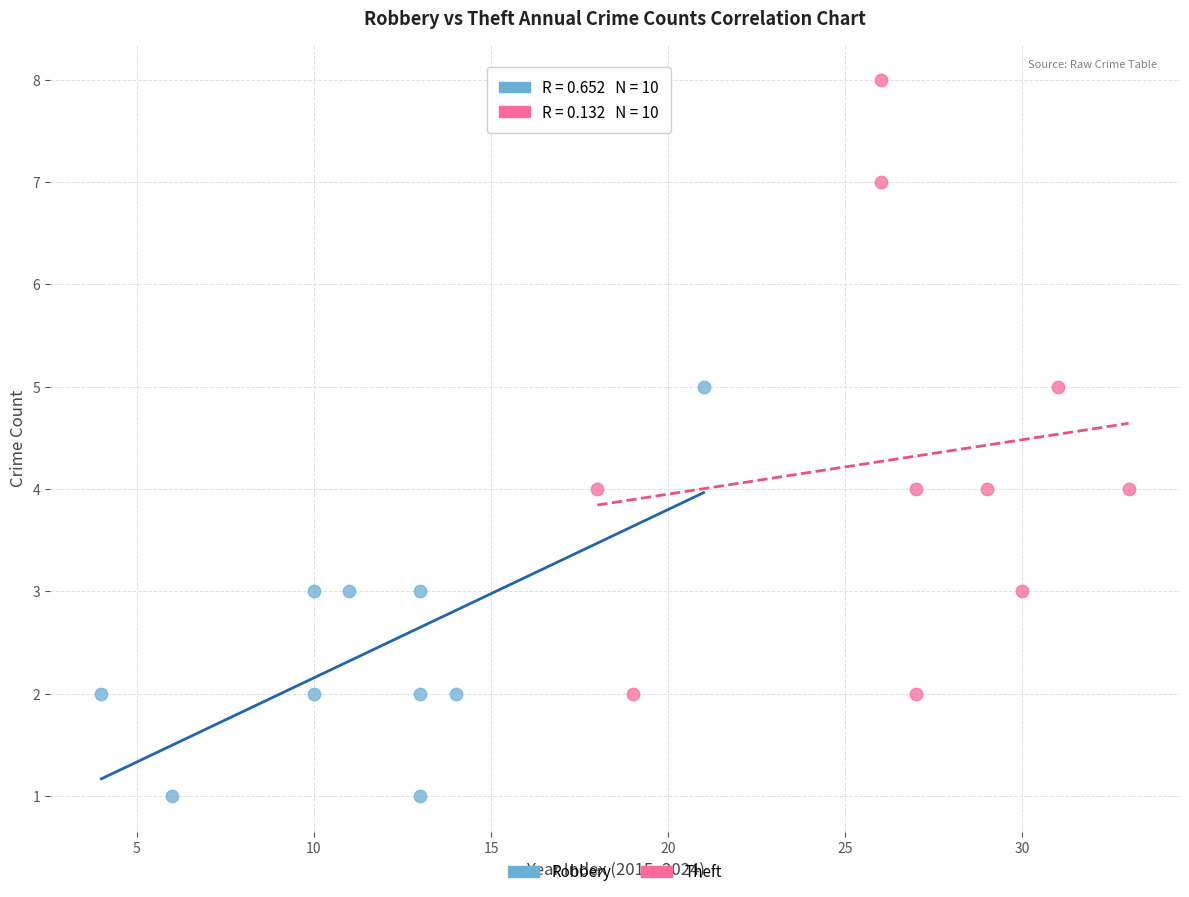

What are all the series names shown in the legend?

Robbery, Theft